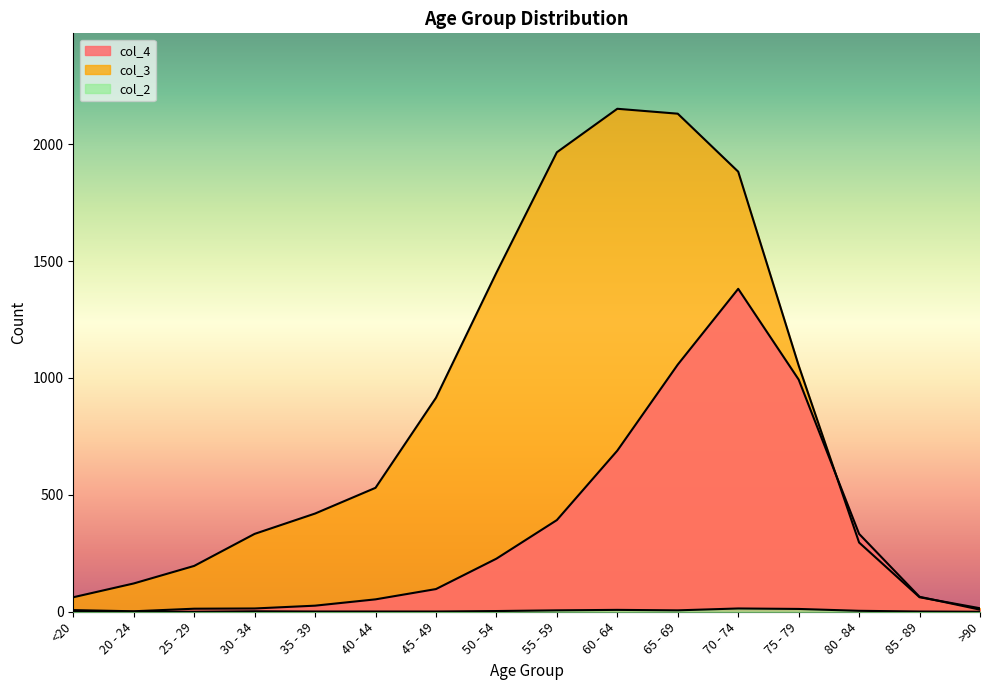

What is the difference between the highest and lowest values at 80 - 84?

329